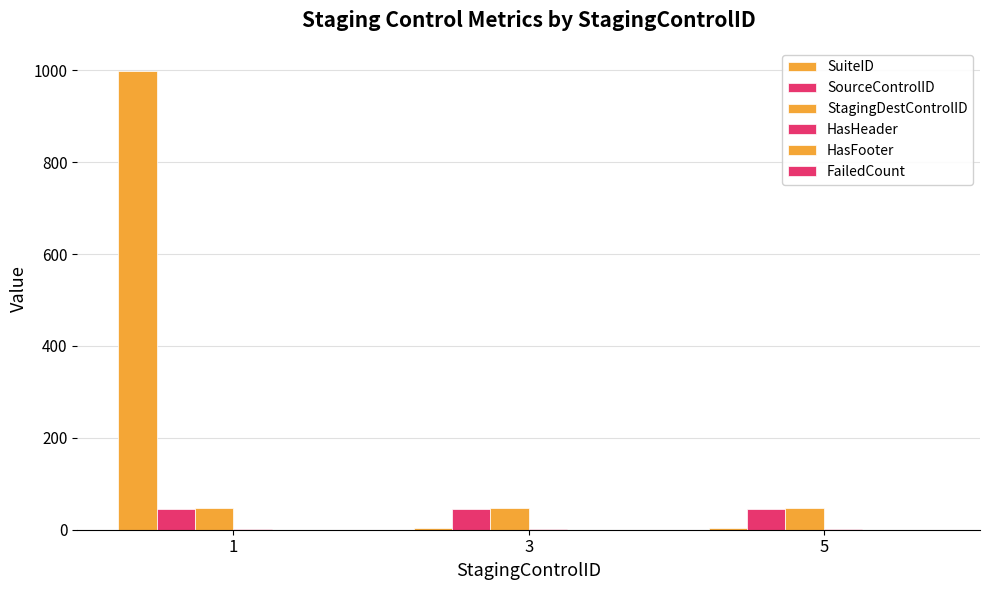

At how many categories does at least one series exceed 66?

1